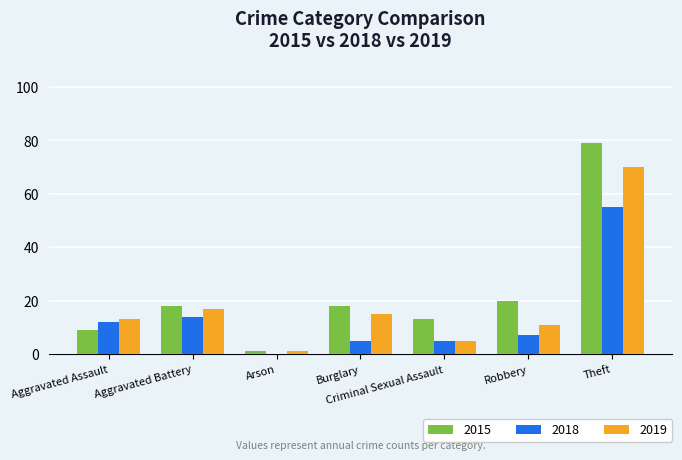

What is the spread (max minus min) of values at Arson?

1